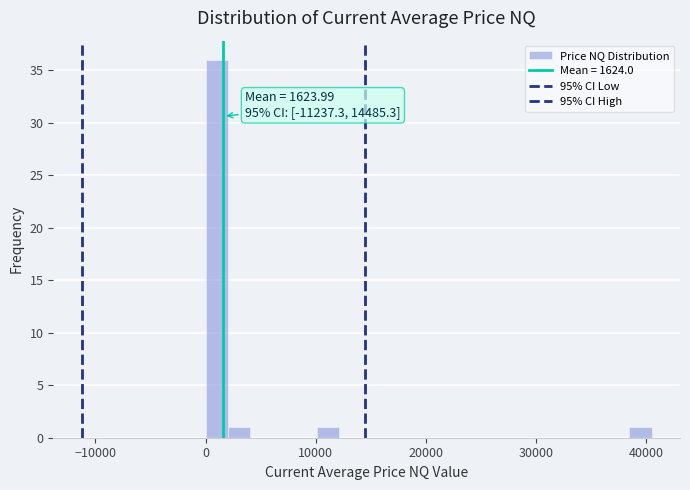

Around what value on the x-axis is the tallest bar? Give the approximate position of its centre, as read against the axis.

1000